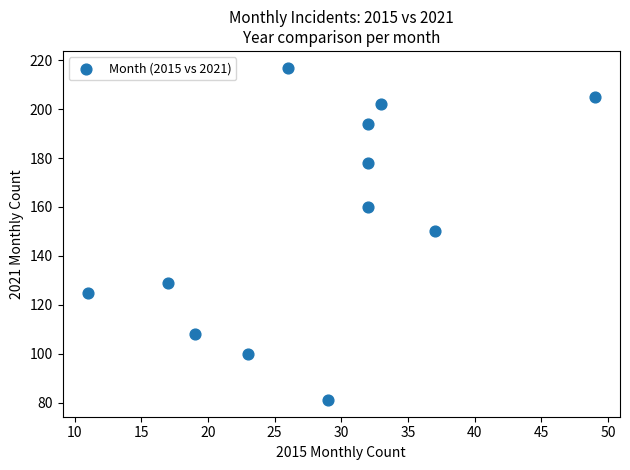

What is the range of Y values (max minus min)?

136